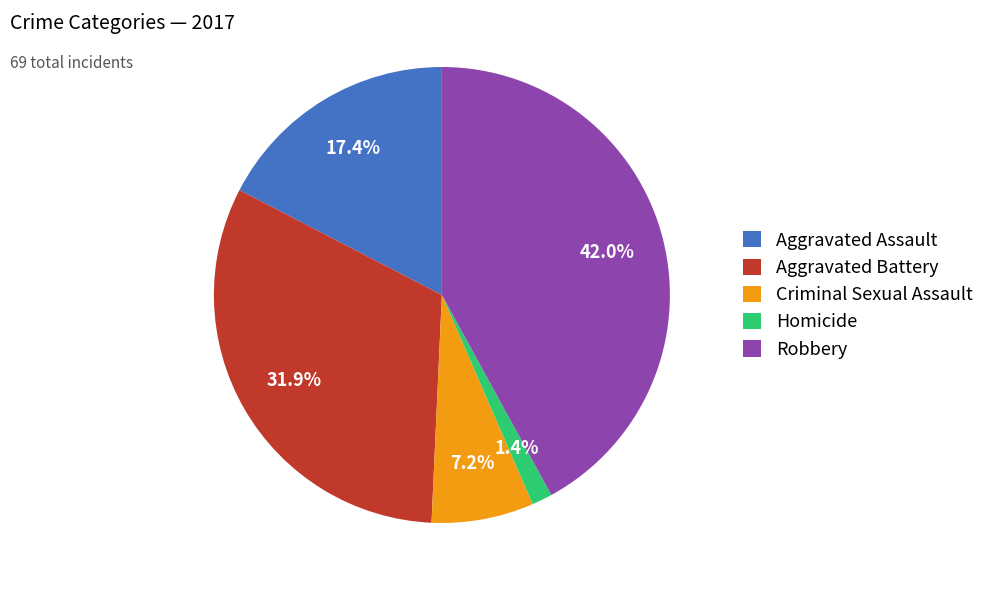

How much of the chart is everything except Robbery?

58.0%